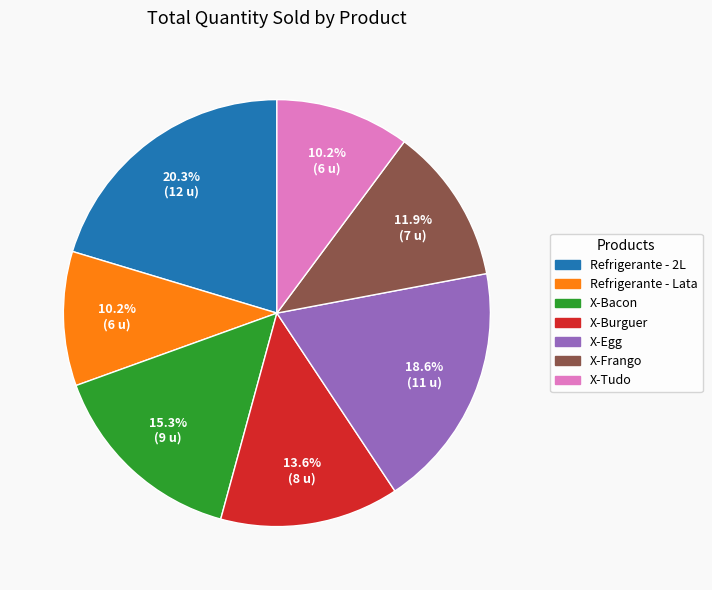

To the nearest percent, what percentage of the pie is Refrigerante - Lata?

10%